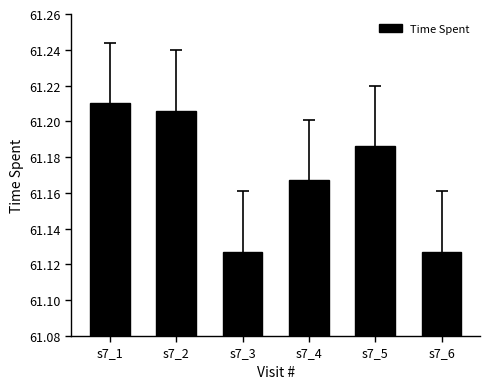

What is the sum of the values at s7_3 and s7_5?

122.3